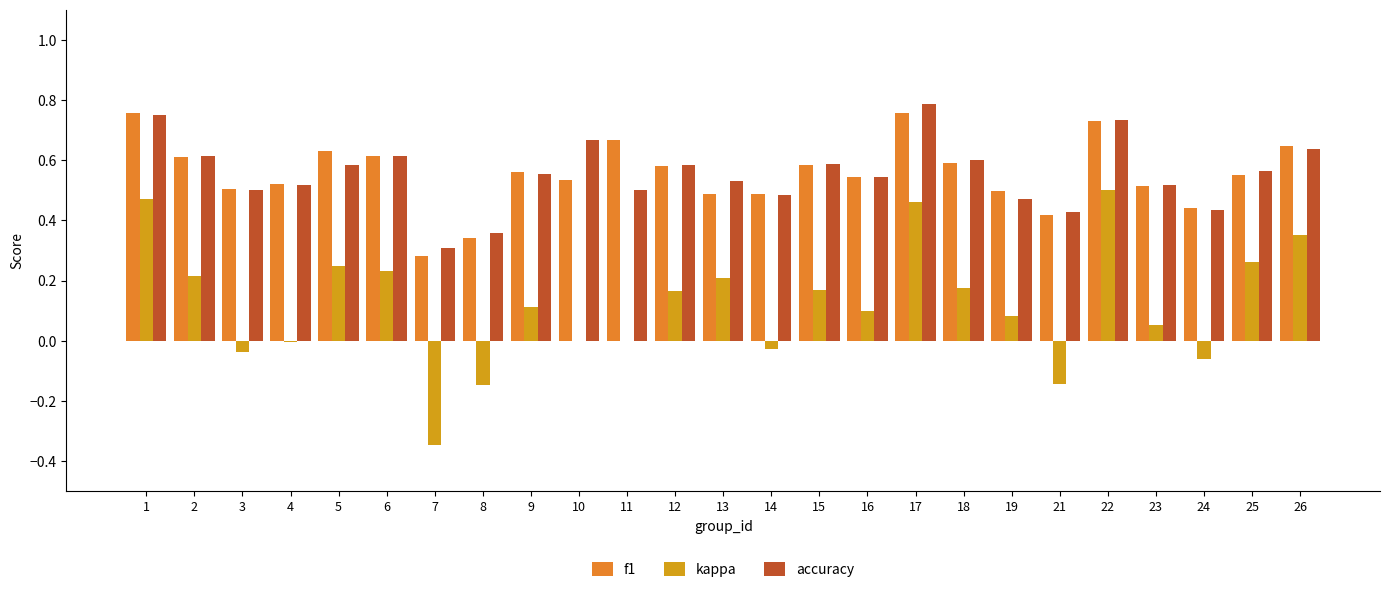

What is the total value across all series at 3?

1.0